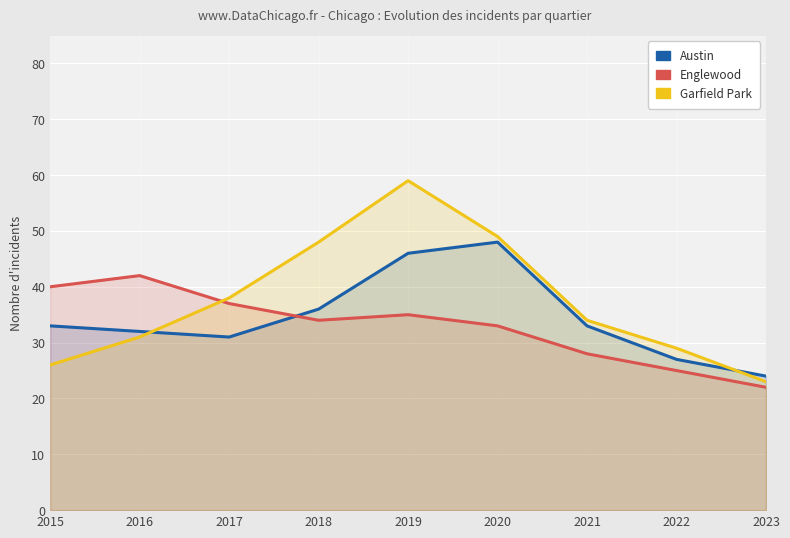

How many data points in Englewood are above 34?

4